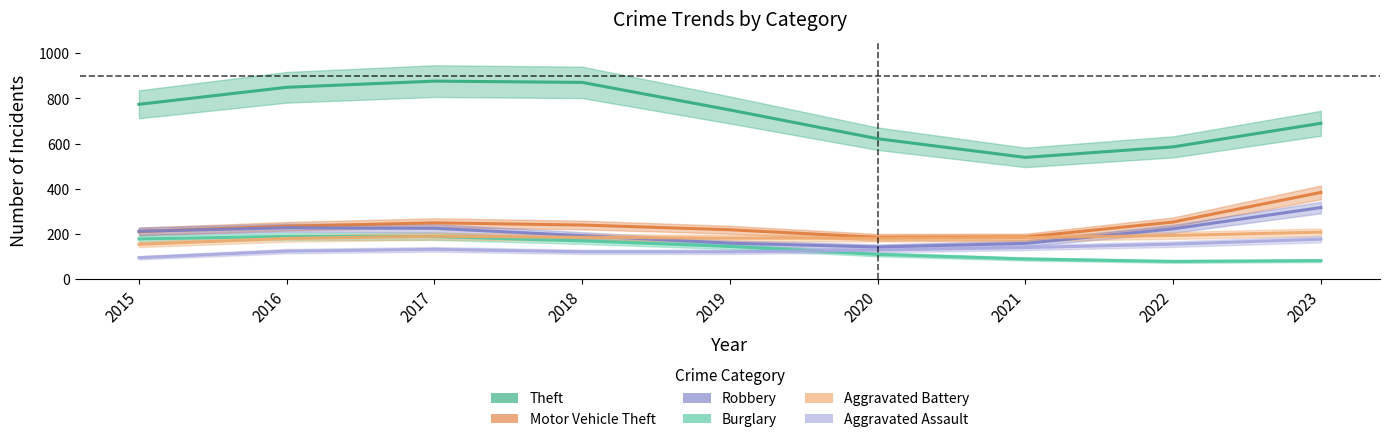

Is the value of Burglary at 2015 greater than the value of Theft at 2020?

No